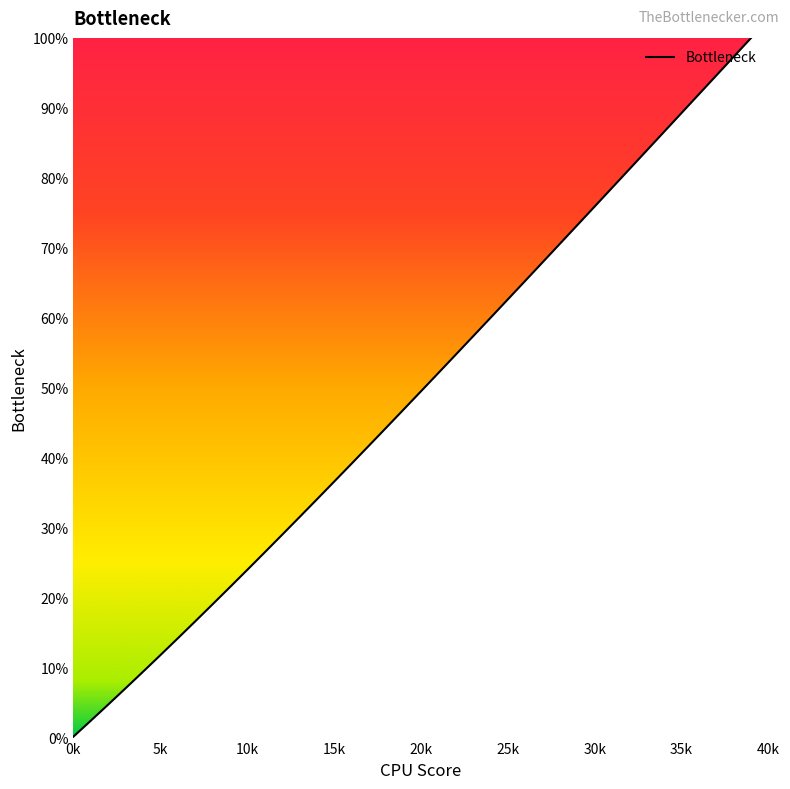

What is the difference between the maximum and minimum values?

99.9